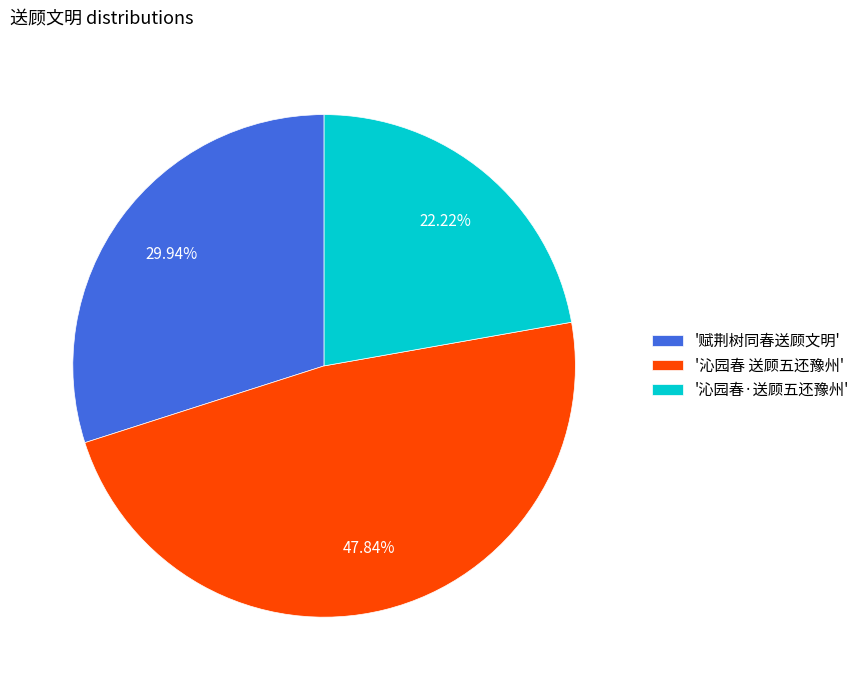

Which category has the smallest portion of the pie?

'沁园春·送顾五还豫州'